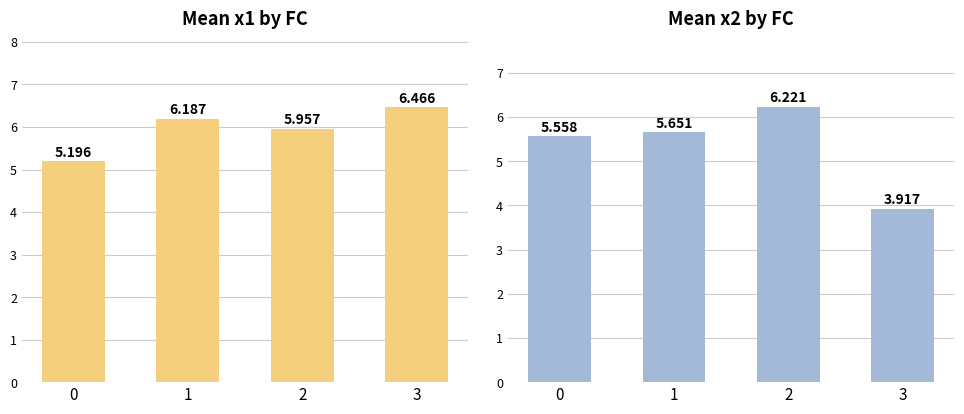

Which series has the widest spread of values?

mean x2